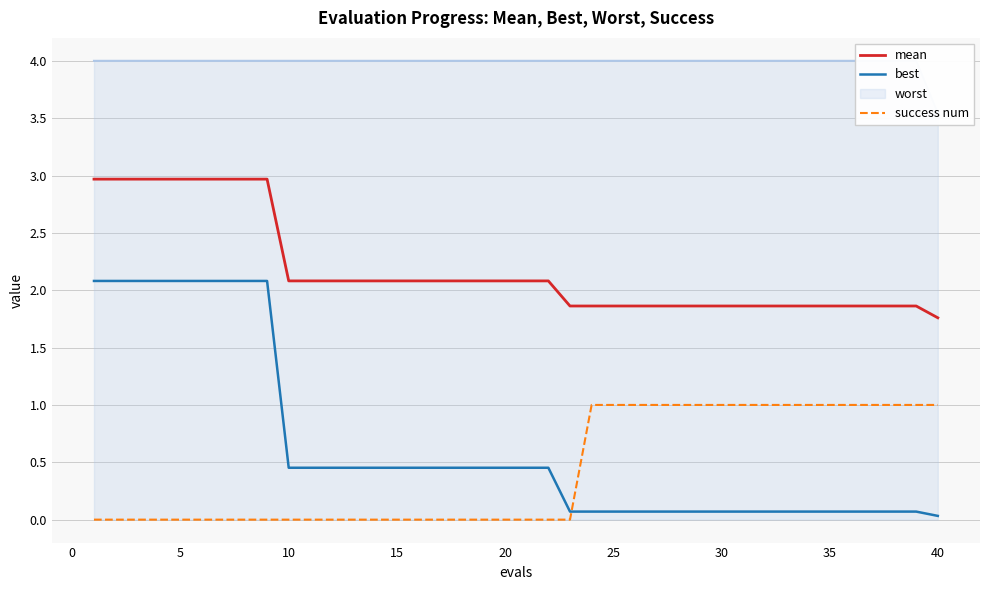

How many distinct data groups are displayed?

3